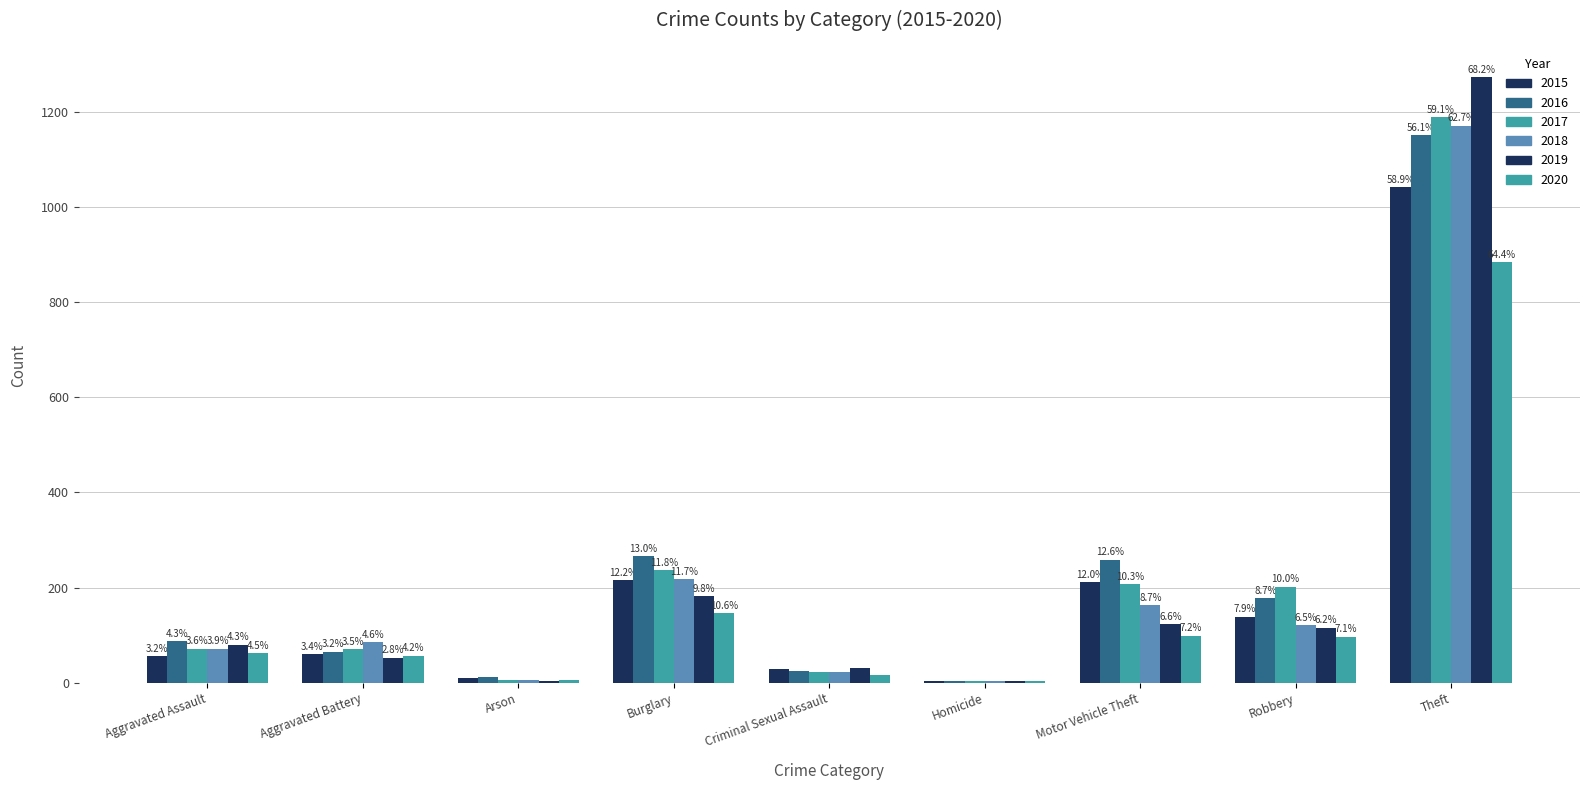

What is the difference between the 2015 values at Criminal Sexual Assault and Burglary?

187